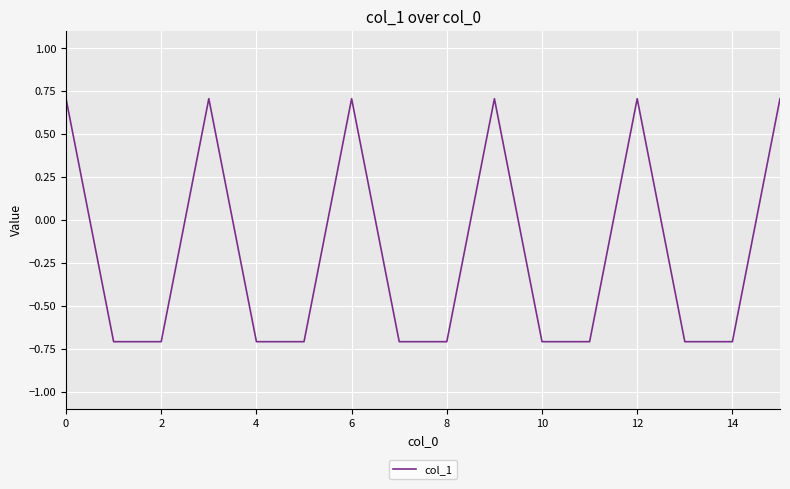

What is the greatest value displayed?

0.7